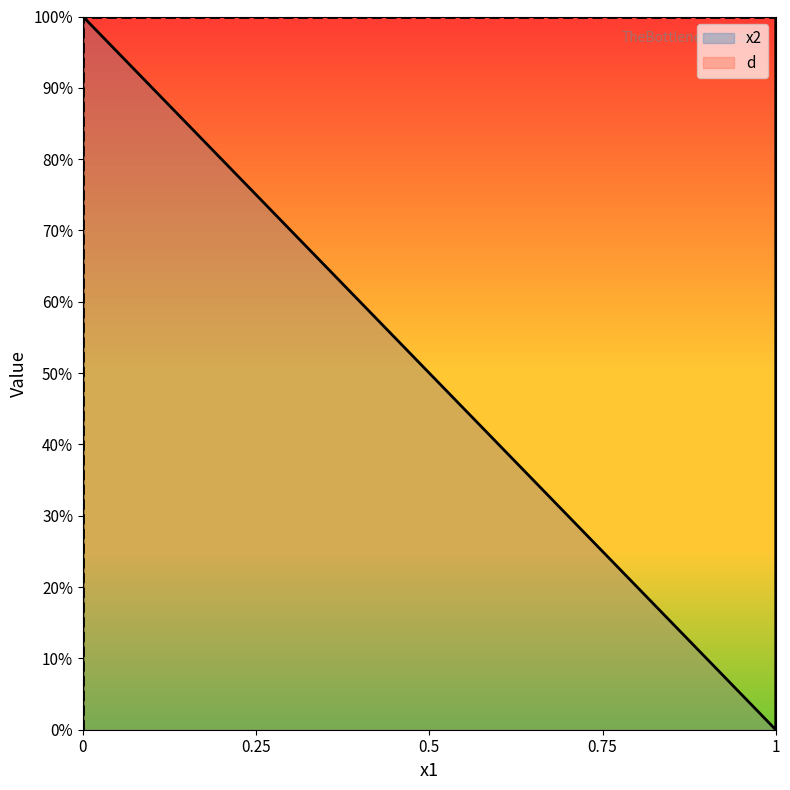

Where do x2 and d first cross each other?

1 and 1